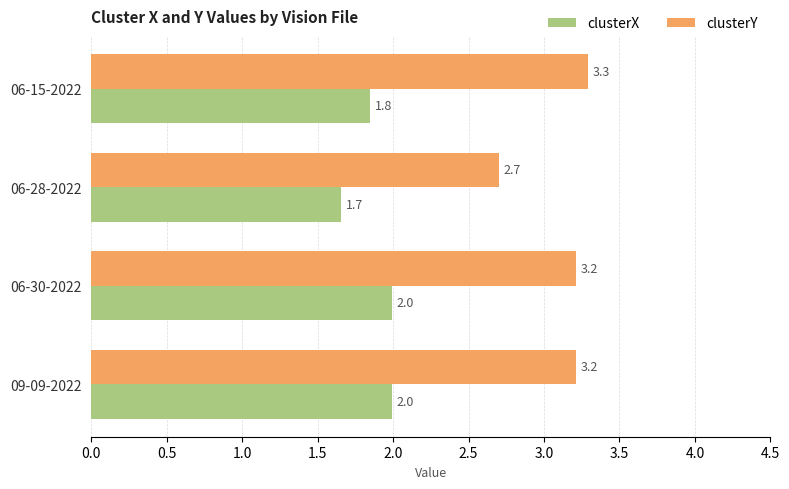

How many data points in clusterY are less than 3?

1